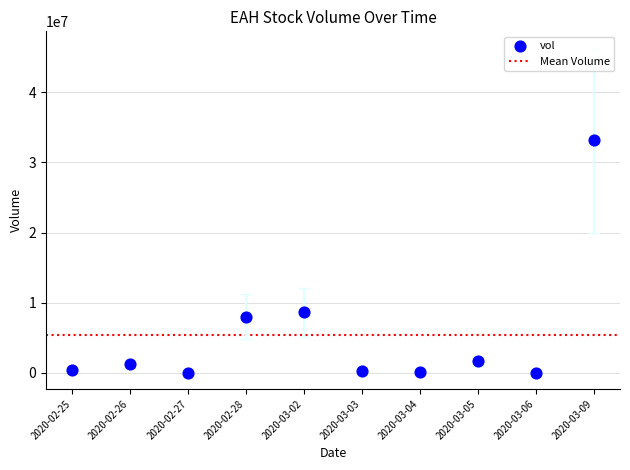

What Y value in the scatter plot is closest to 16569000?

8600000